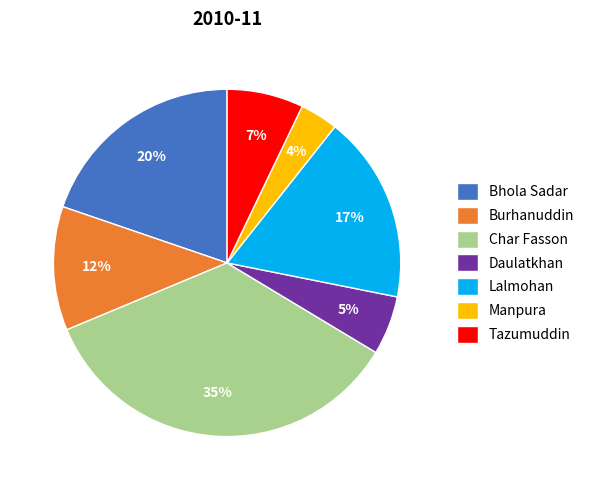

Which category has the smallest portion of the pie?

Manpura